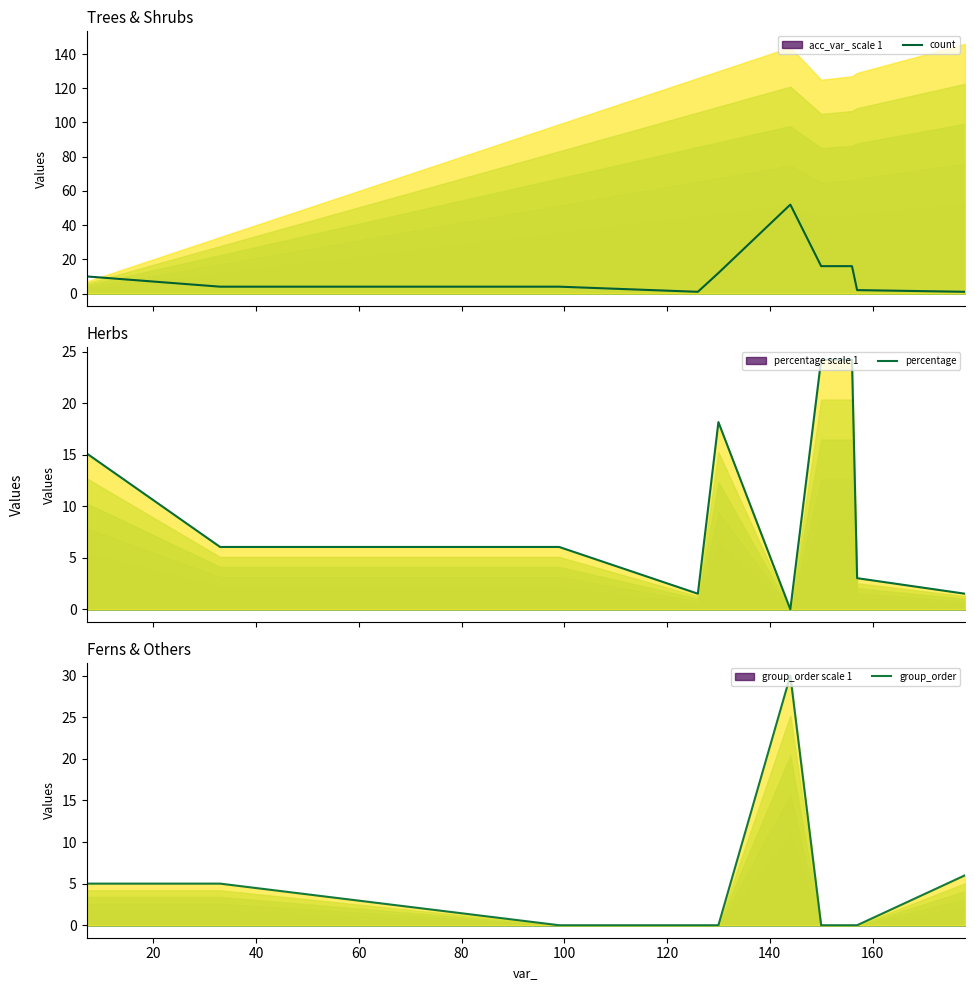

True or false: count has a value of 0.8 at 160.

False